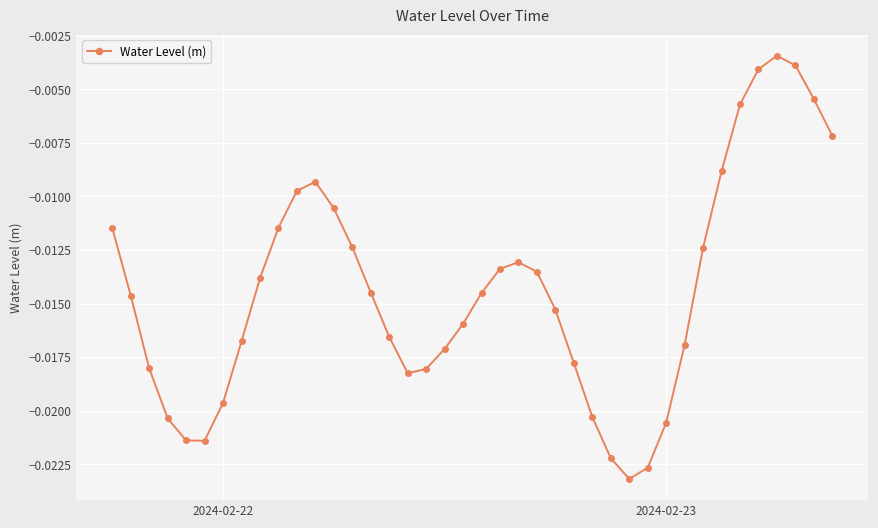

How many interior local peaks (higher than both neighbors) does the data have?

3